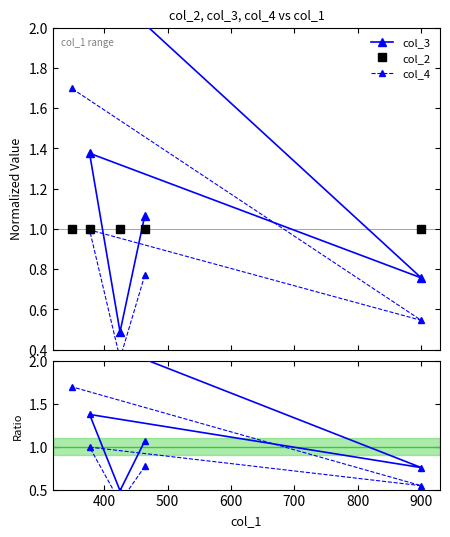

What is the average value of the col_4 / col_2 series?

0.9